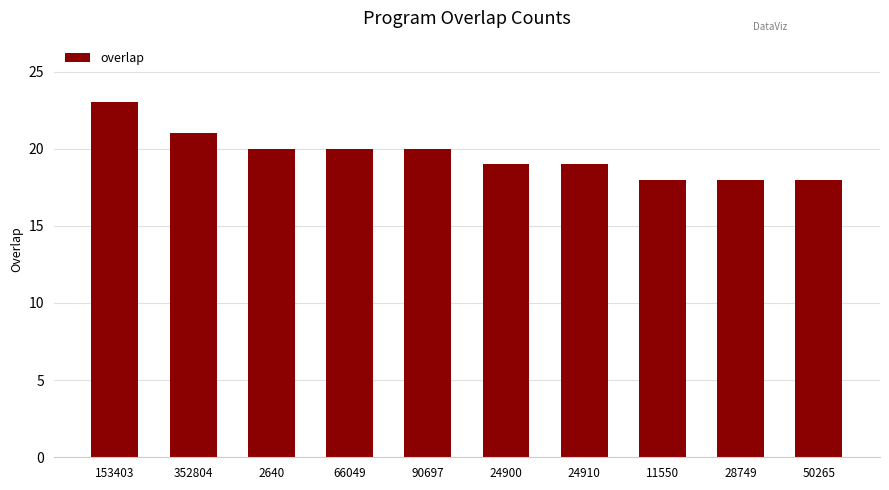

Count the values in the range 18 to 20.

8